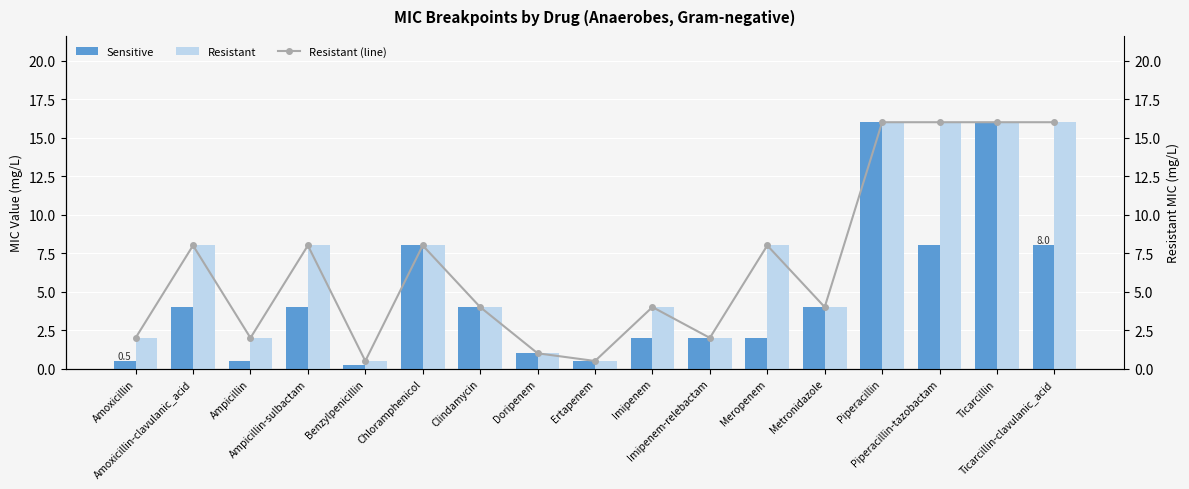

At which label does Resistant reach its minimum?

Benzylpenicillin